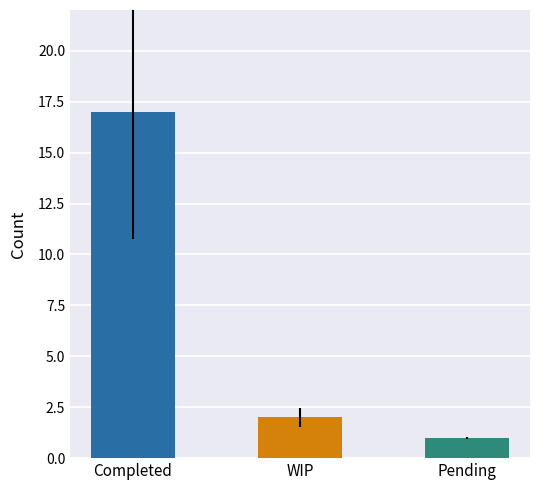

What is the maximum value shown in the chart?

17